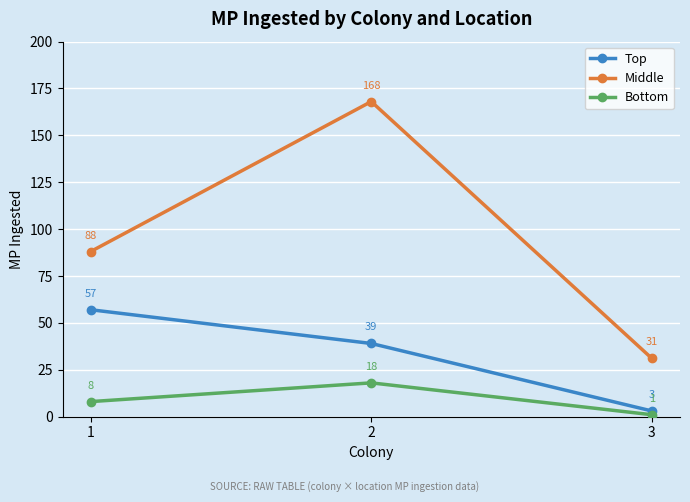

How many categories are shown in the chart?

3